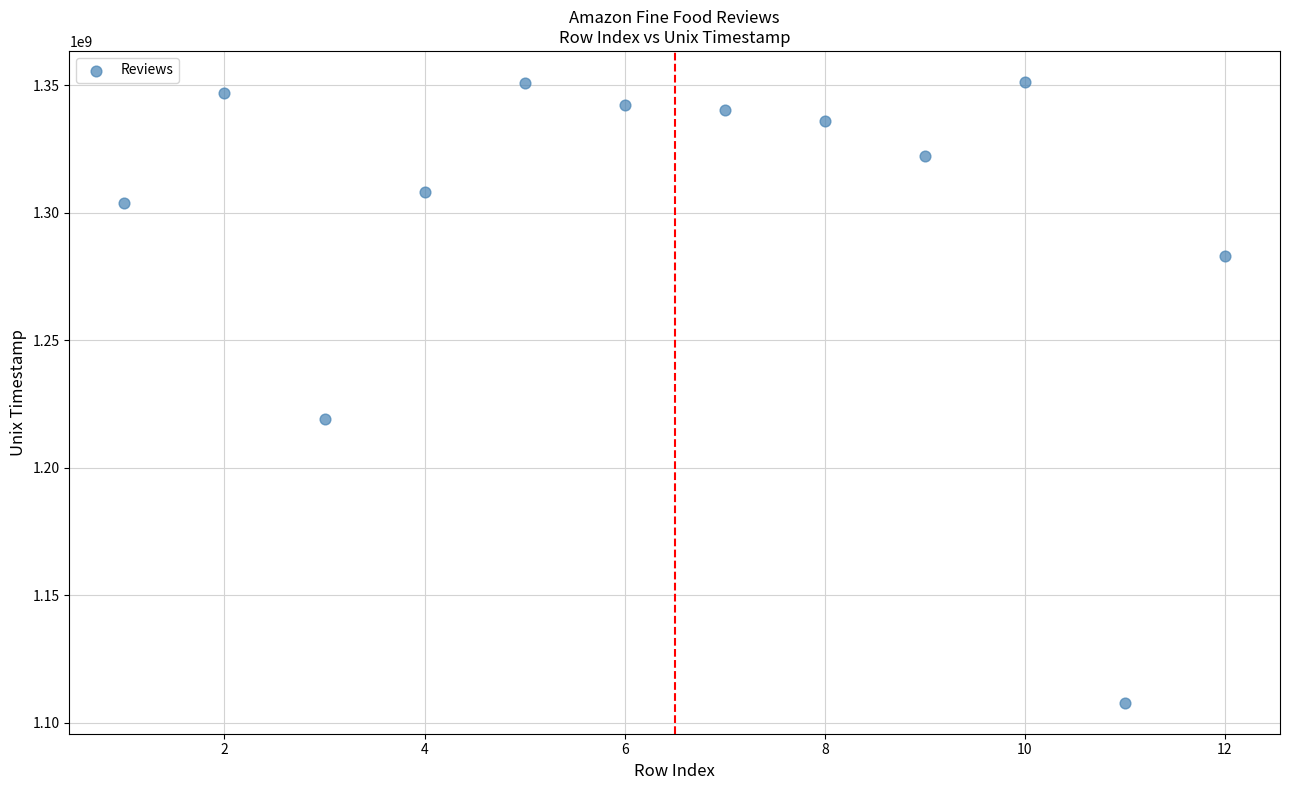

What Y value in the scatter plot is closest to 1229515200?

1219017600